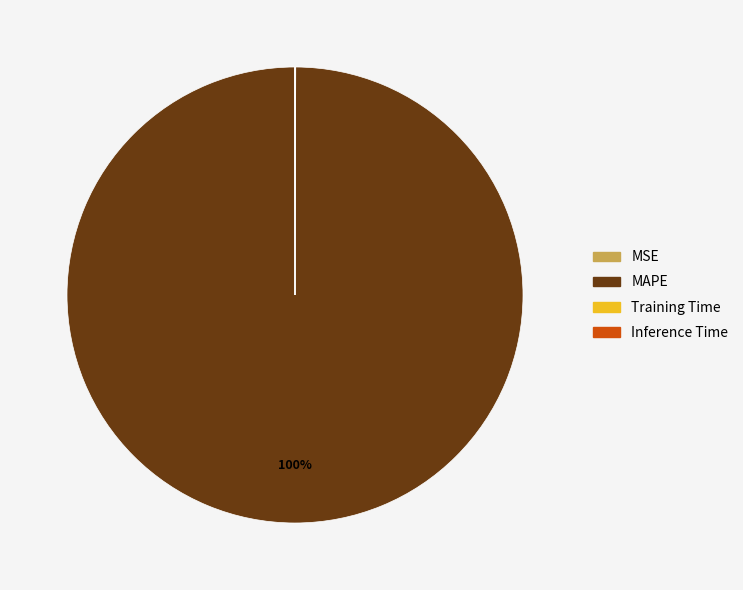

Which slice is the largest?

MAPE